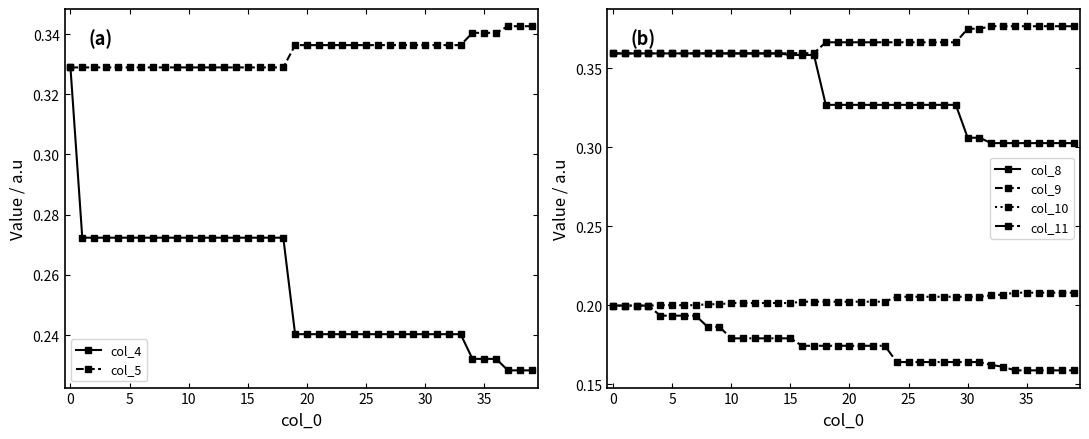

At which category does the chart reach its minimum across all series?

34